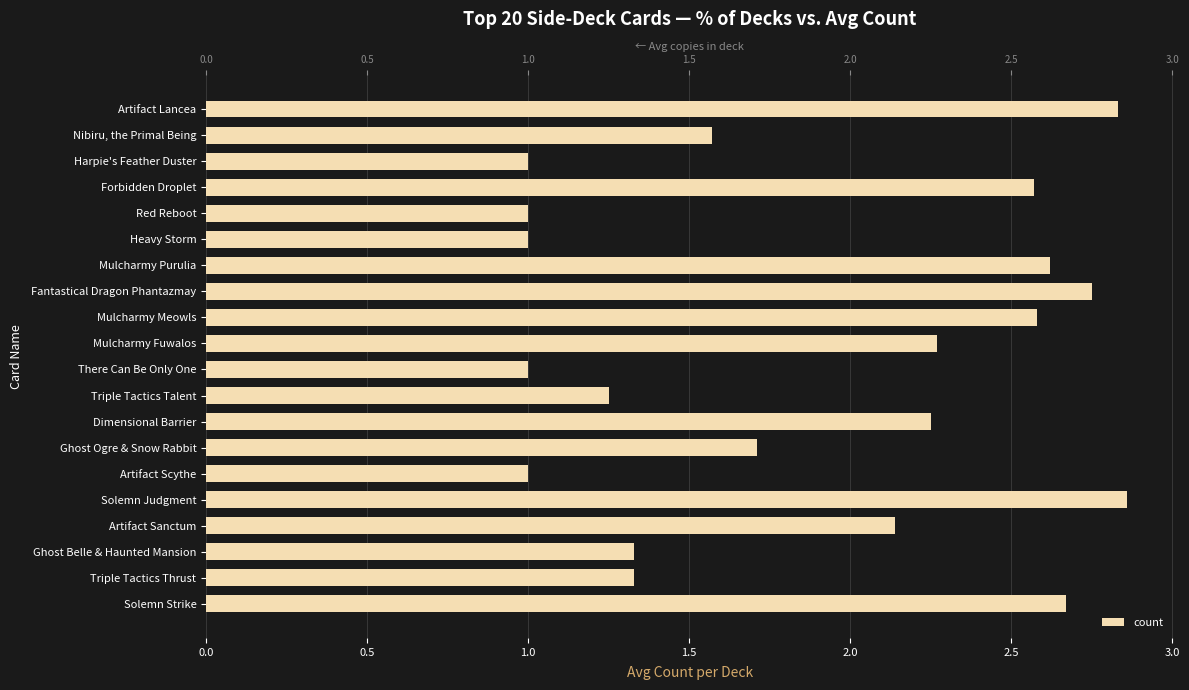

What is the value of the 20th bar from the left?

2.8